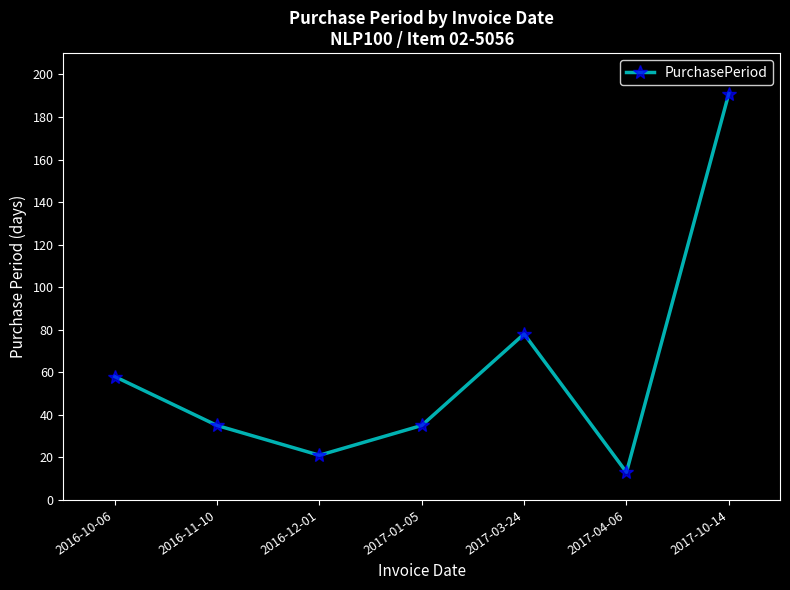

How many series are shown in this chart?

1